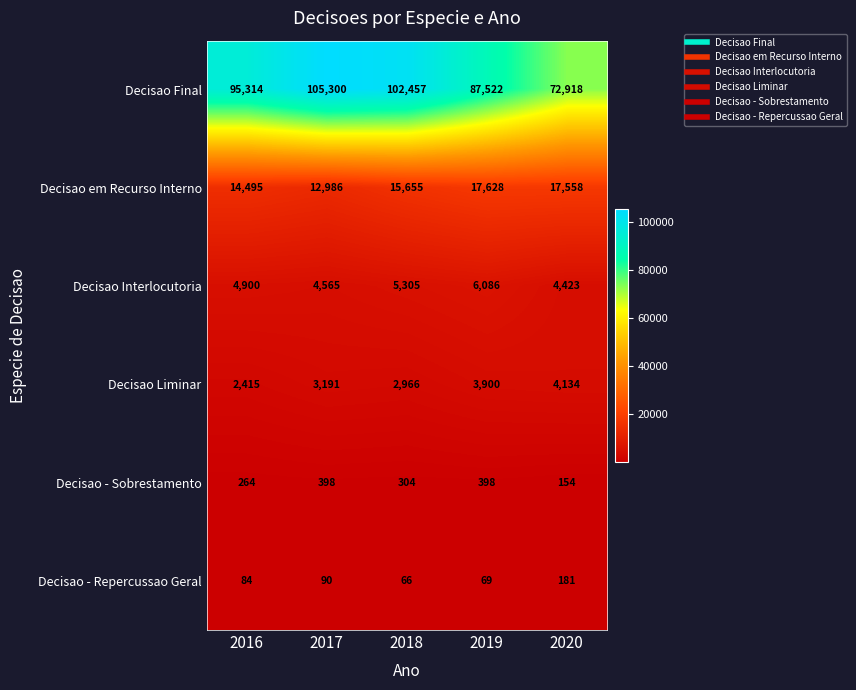

Reading right to left, list all the values displayed in this chart.

Decisao Final: 2020=72918	2019=87522	2018=102457	2017=105300	2016=95314
Decisao em Recurso Interno: 2020=17558	2019=17628	2018=15655	2017=12986	2016=14495
Decisao Interlocutoria: 2020=4423	2019=6086	2018=5305	2017=4565	2016=4900
Decisao Liminar: 2020=4134	2019=3900	2018=2966	2017=3191	2016=2415
Decisao - Sobrestamento: 2020=154	2019=398	2018=304	2017=398	2016=264
Decisao - Repercussao Geral: 2020=181	2019=69	2018=66	2017=90	2016=84